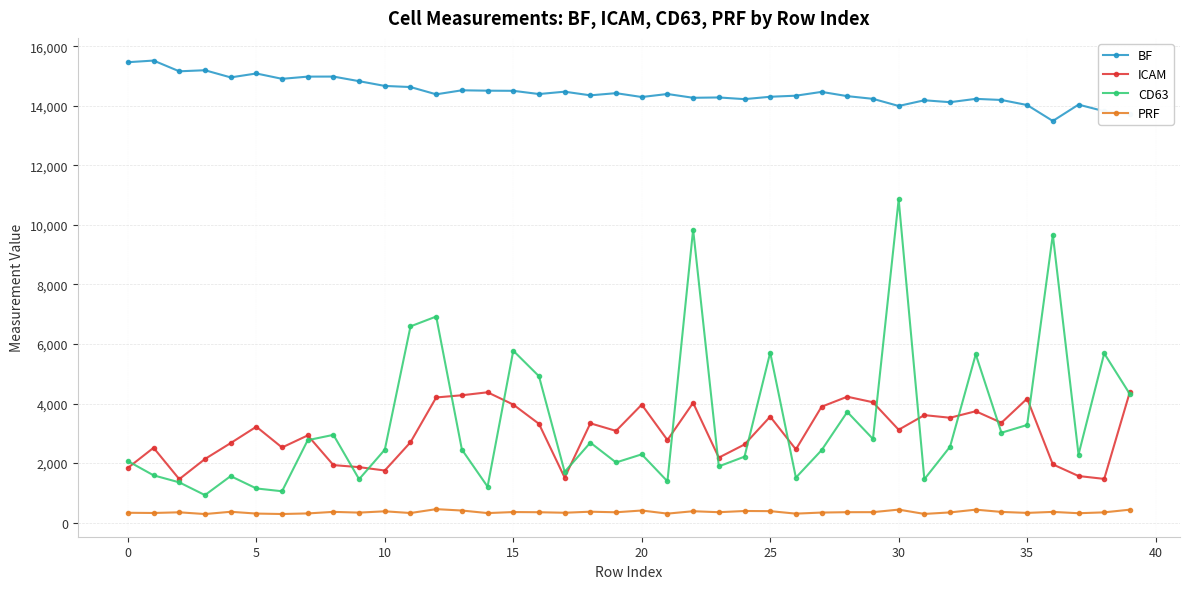

What is the minimum value shown in the chart?

288.5